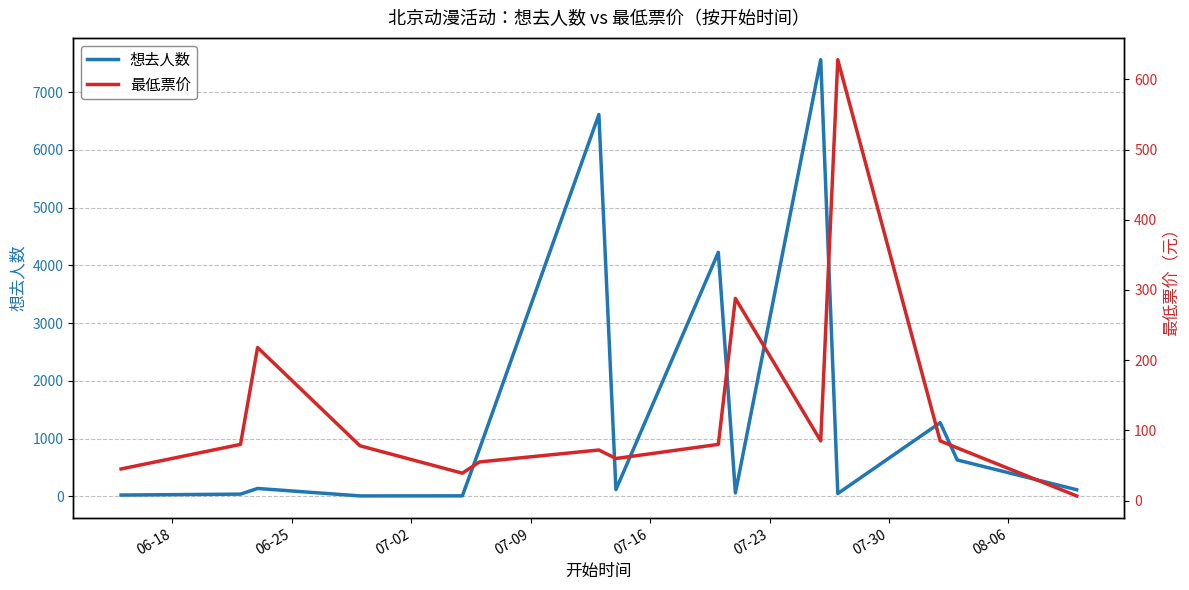

How many categories are shown in the chart?

15